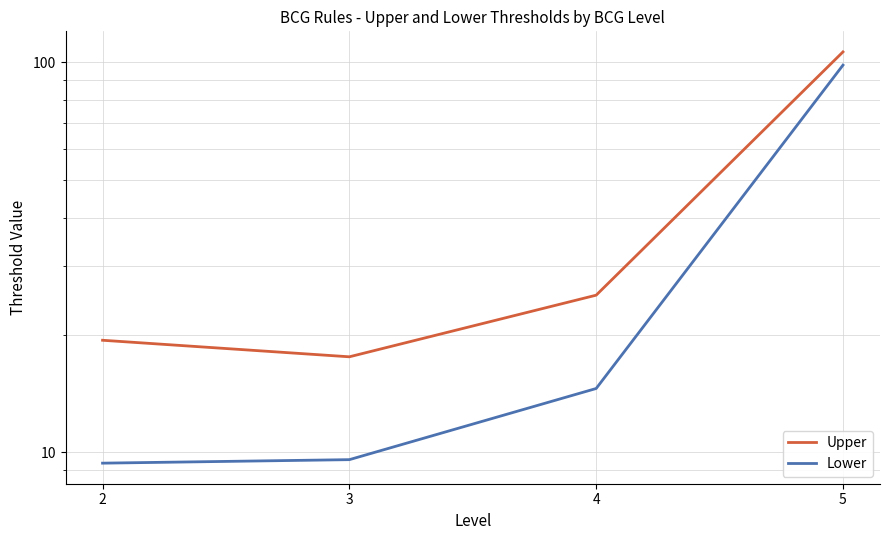

At which label is Lower closest to 53?

4